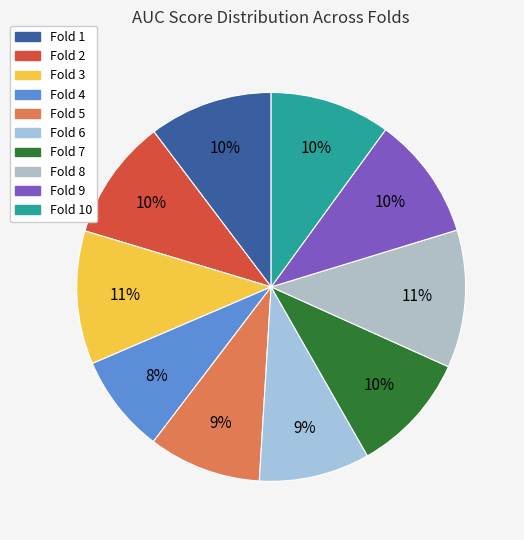

How many segments does this pie chart have?

10